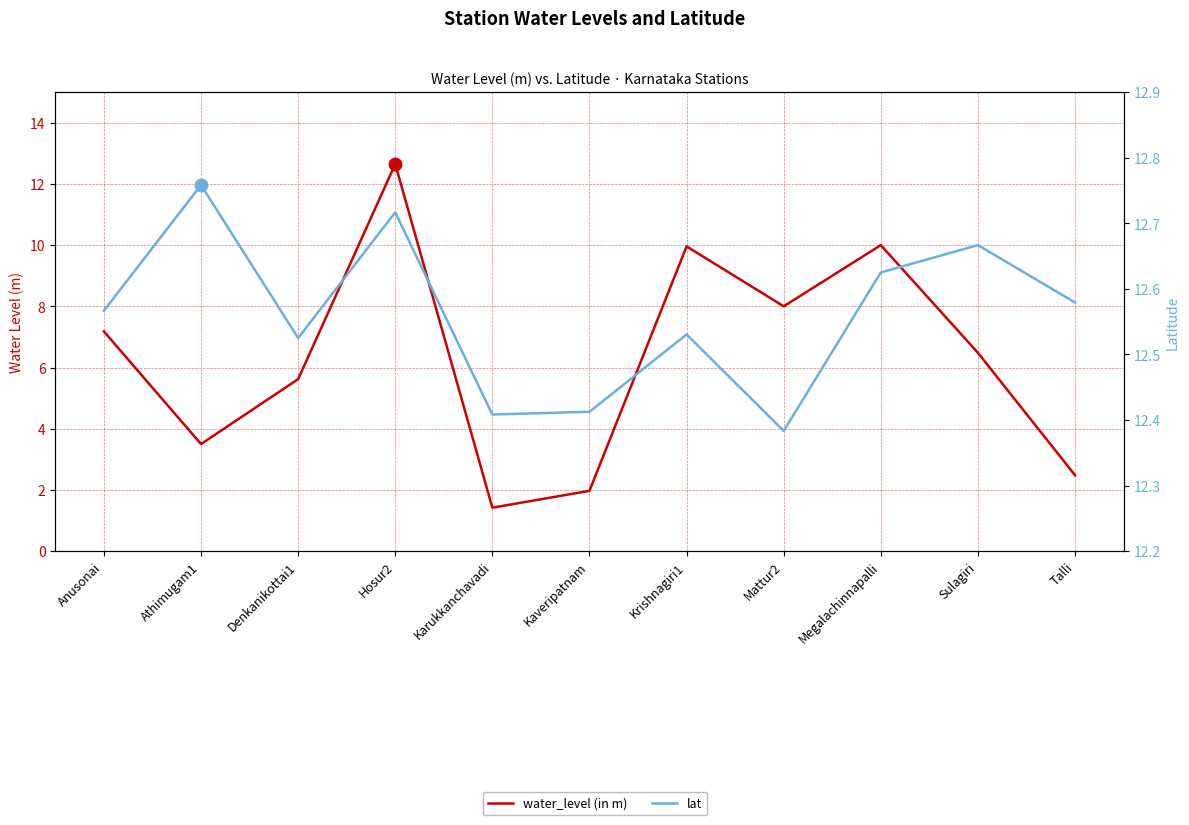

How many interior local peaks does the lat series have?

4